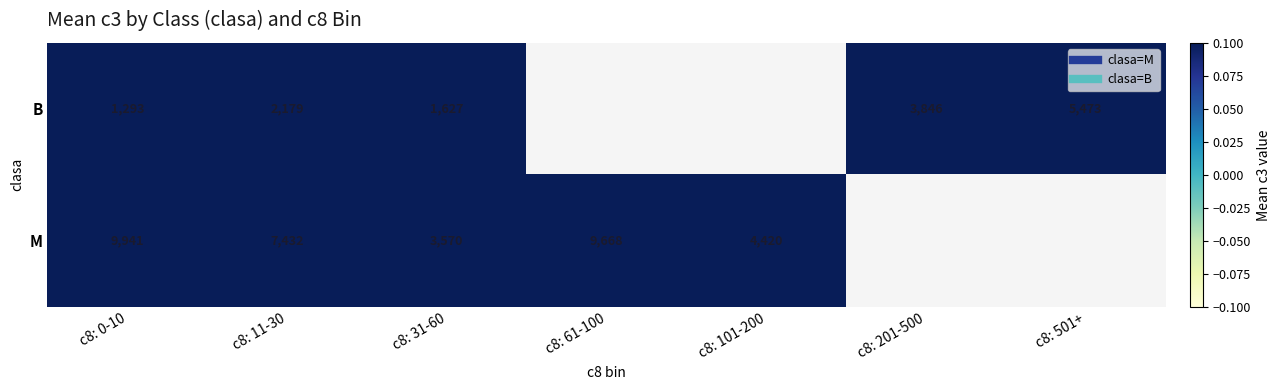

List the labels in order of M value, smallest first.

c8: 31-60, c8: 101-200, c8: 11-30, c8: 61-100, c8: 0-10, c8: 201-500, c8: 501+